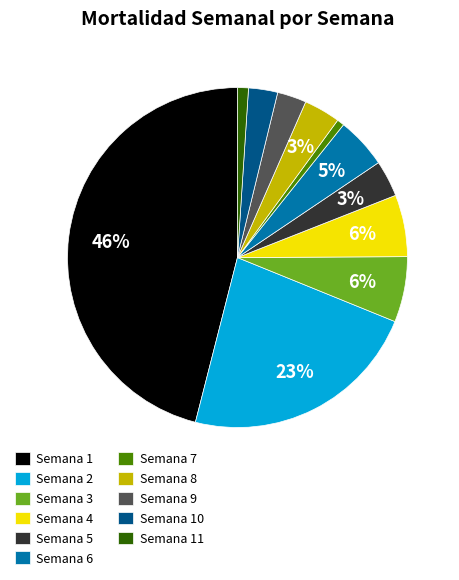

True or false: Semana 8 accounts for 3% of the total.

True